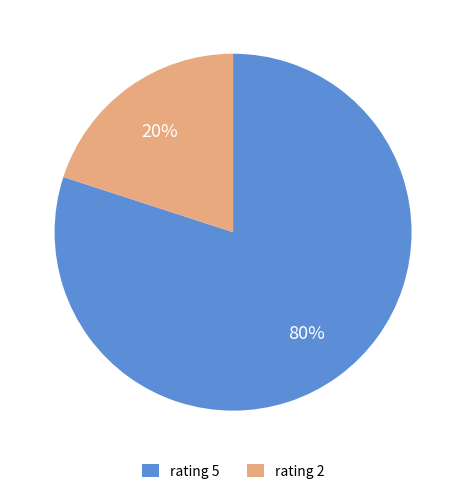

To the nearest percent, what is the difference between the largest and smallest slice percentages?

60%